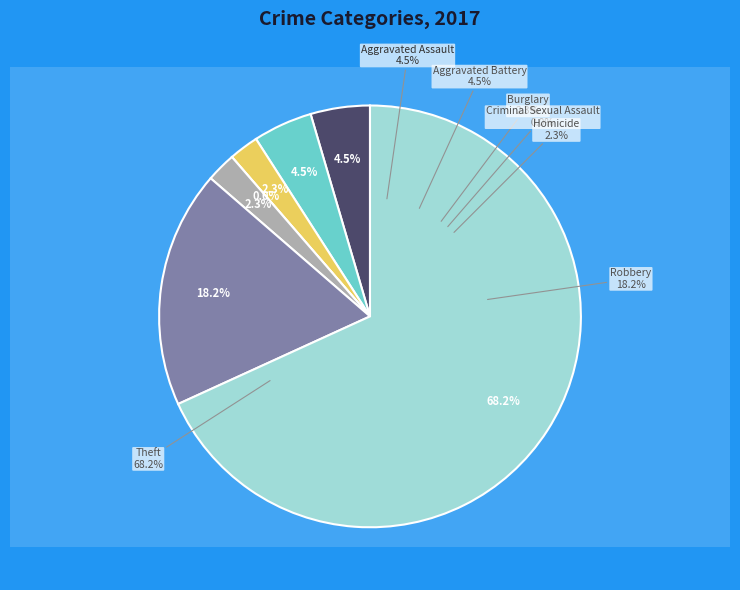

True or false: Aggravated Battery accounts for 1% of the total.

False